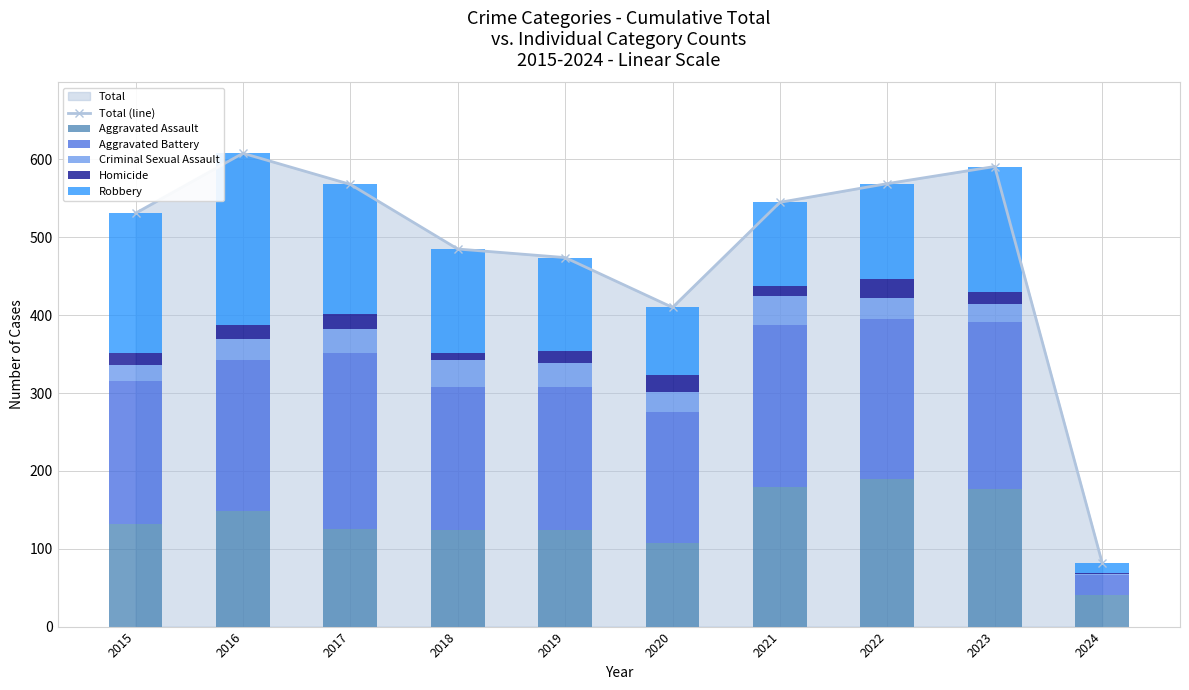

At which label is Total (line) closest to 345?

2020